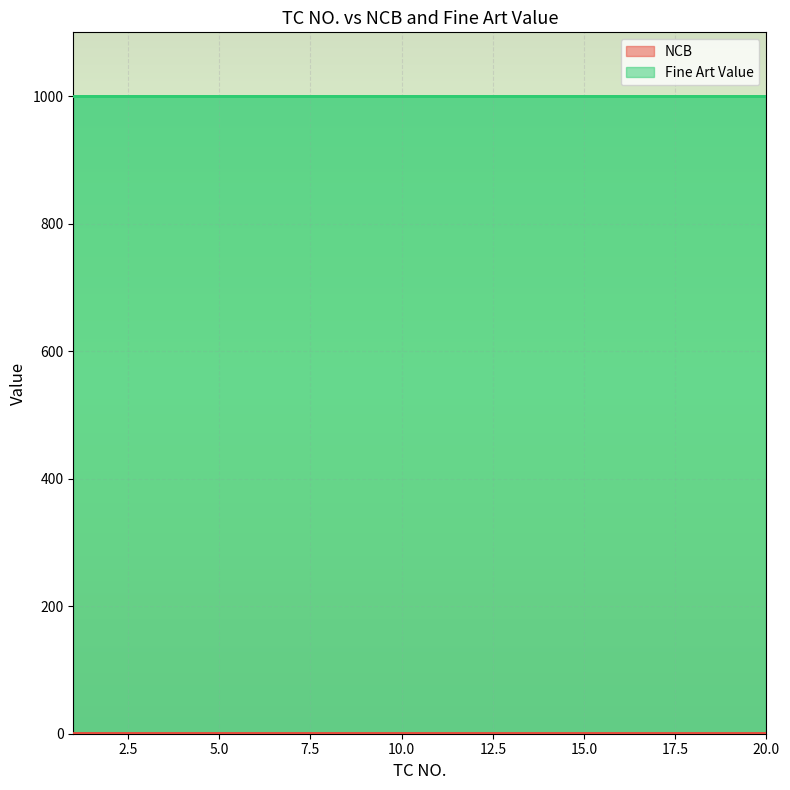

True or false: NCB has a value of 1 at 17.

False